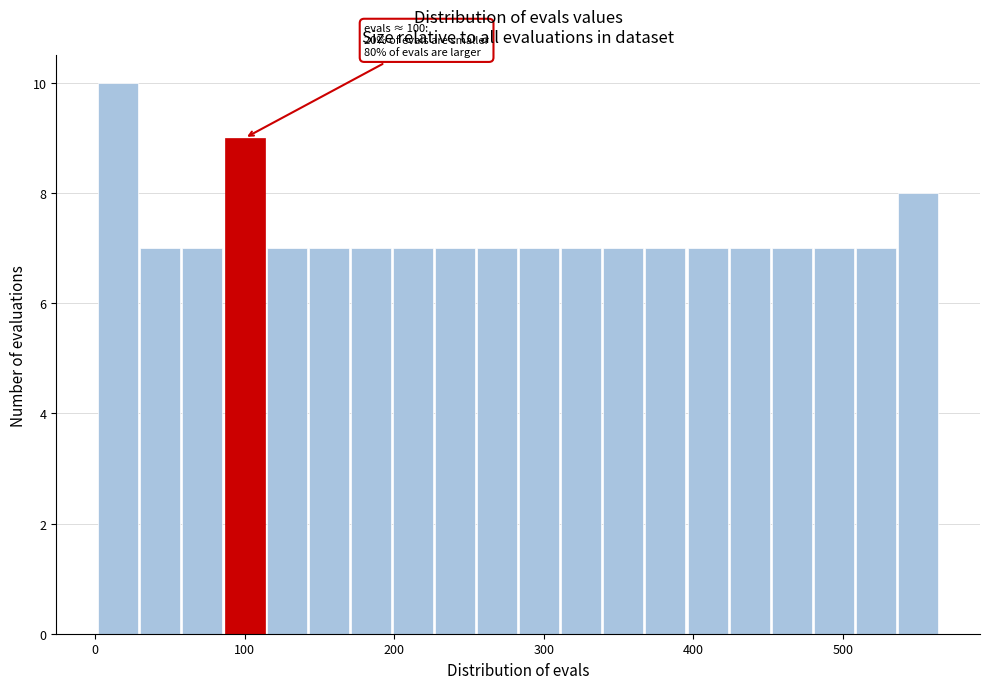

Around what value on the x-axis is the tallest bar? Give the approximate position of its centre, as read against the axis.

20